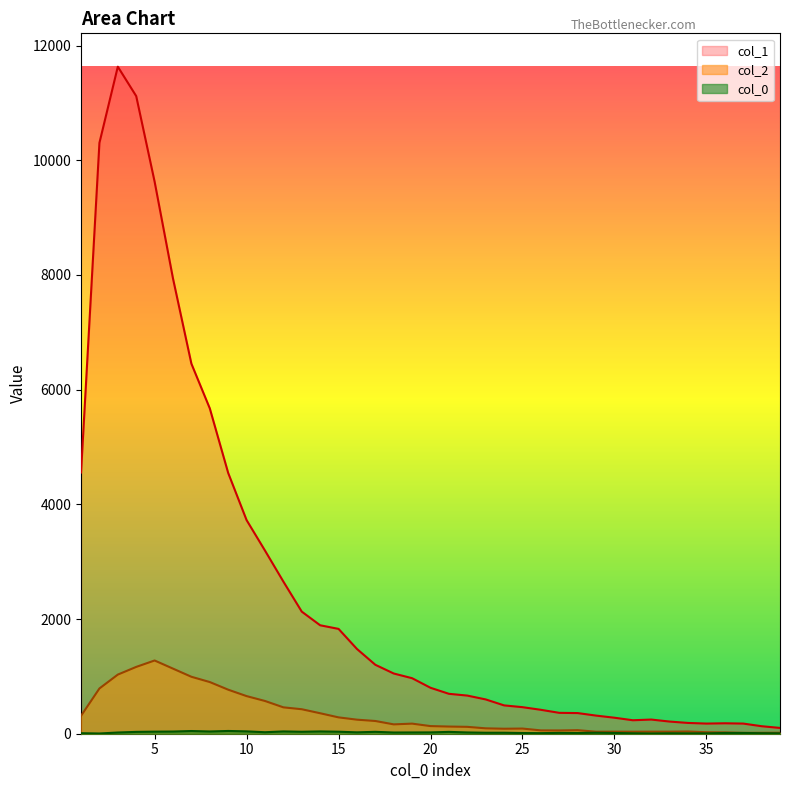

How many data points in col_2 are less than 133?

19